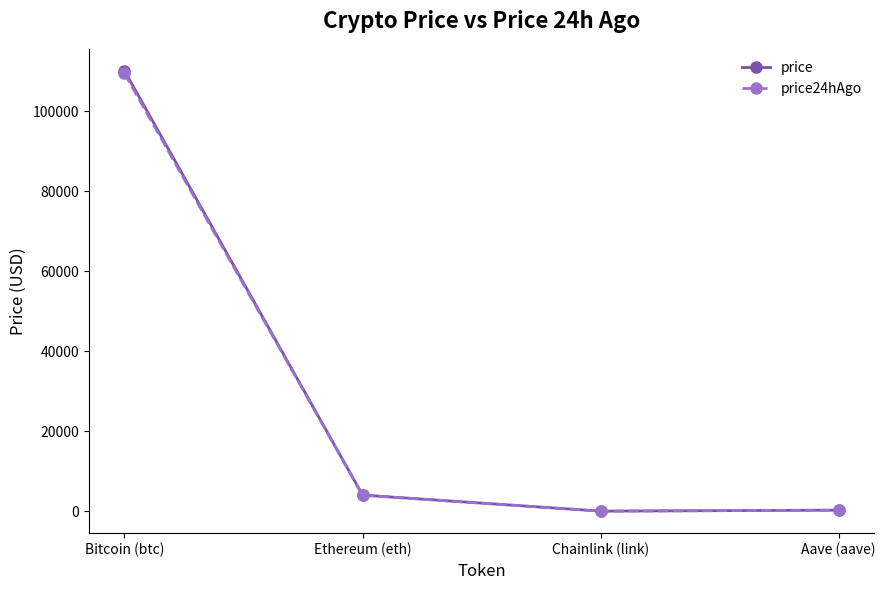

What is the label of the 3rd point from the right?

Ethereum (eth)